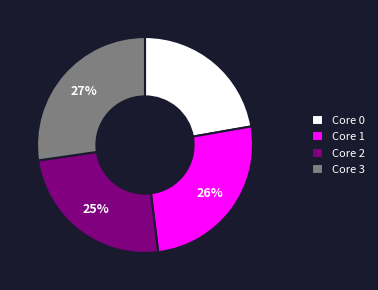

What is the largest slice in the pie chart?

Core 3